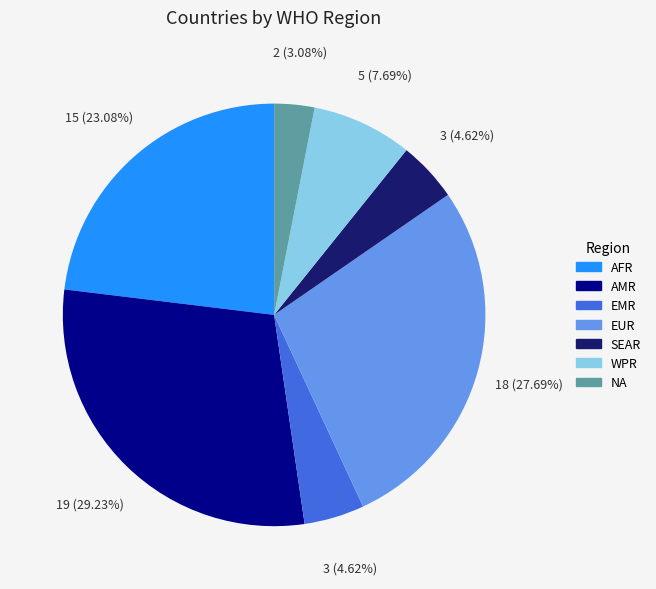

Is there any slice that represents more than half of the pie?

No